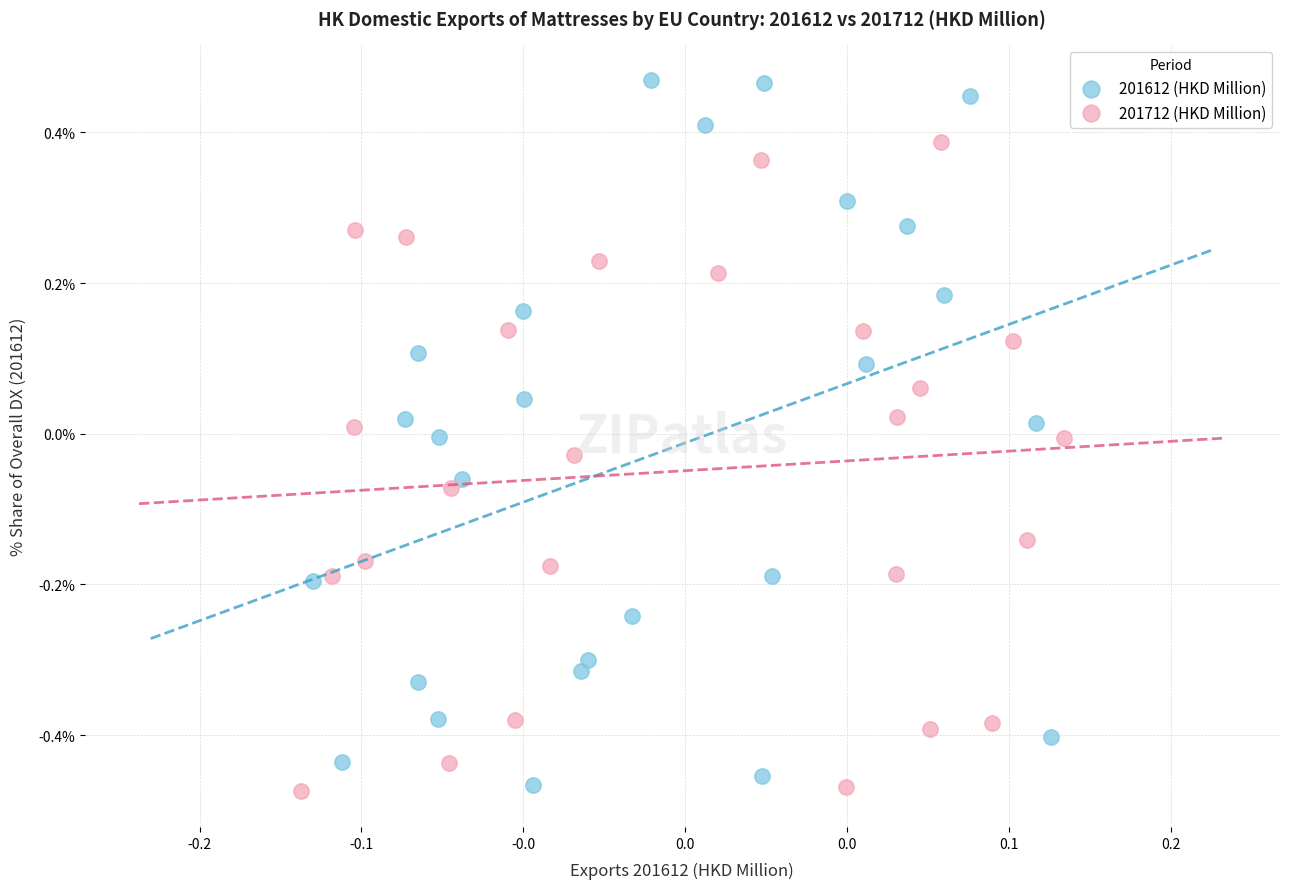

Which series reaches the minimum Y coordinate?

201712 (HKD Million)